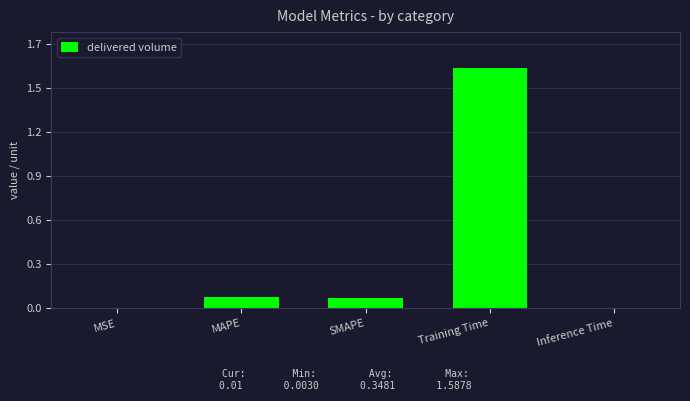

What is the change in value from MSE to SMAPE?

+0.1